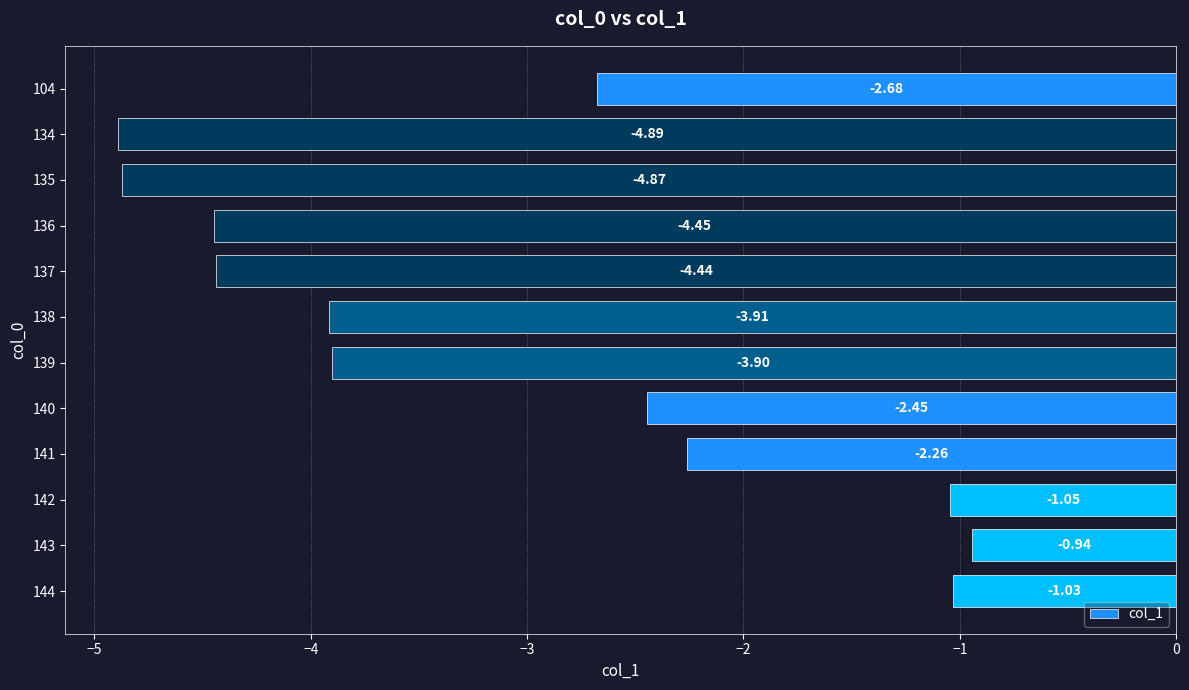

What is the difference between the maximum and minimum values?

3.9